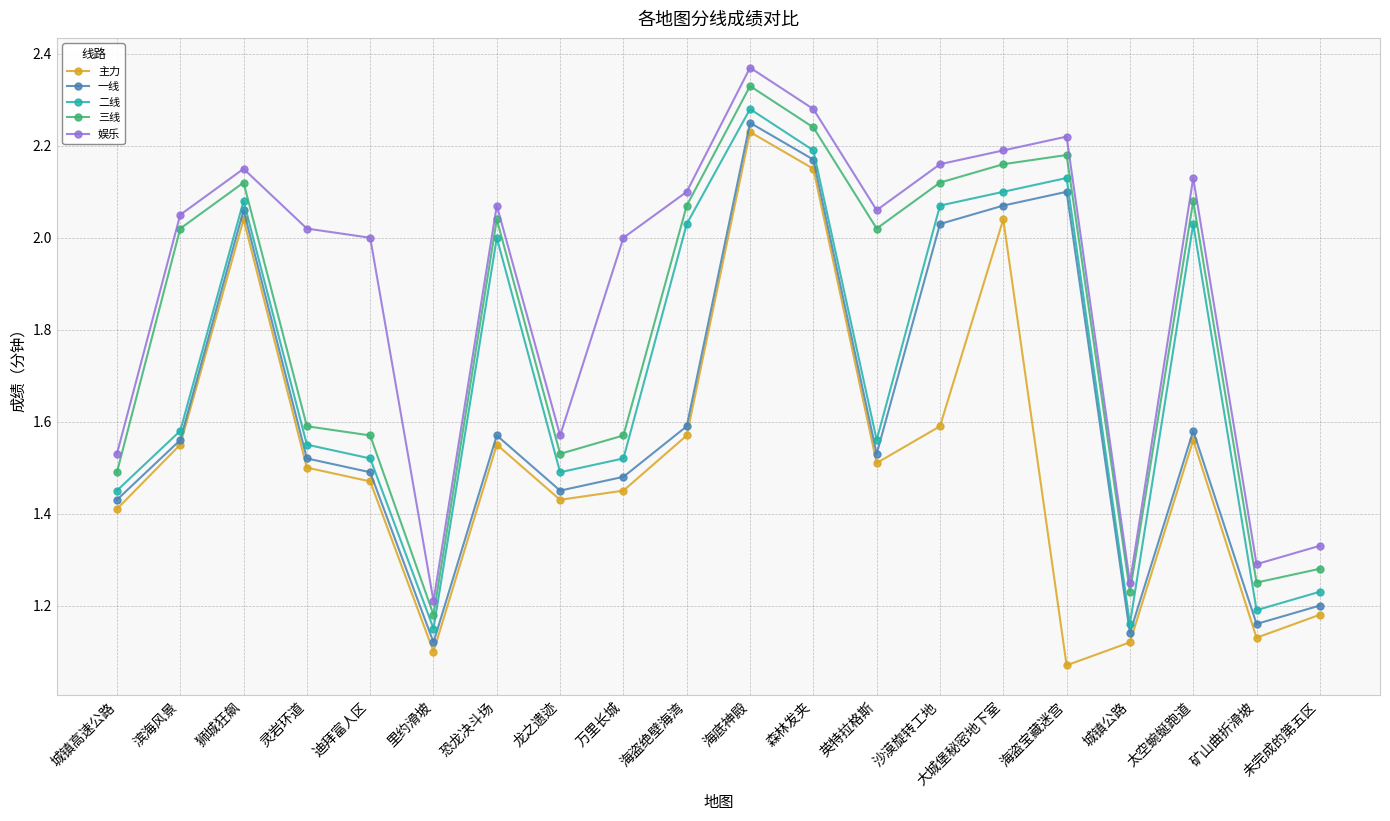

The 主力 series shows 1.1 at 城镇公路. True or false?

True